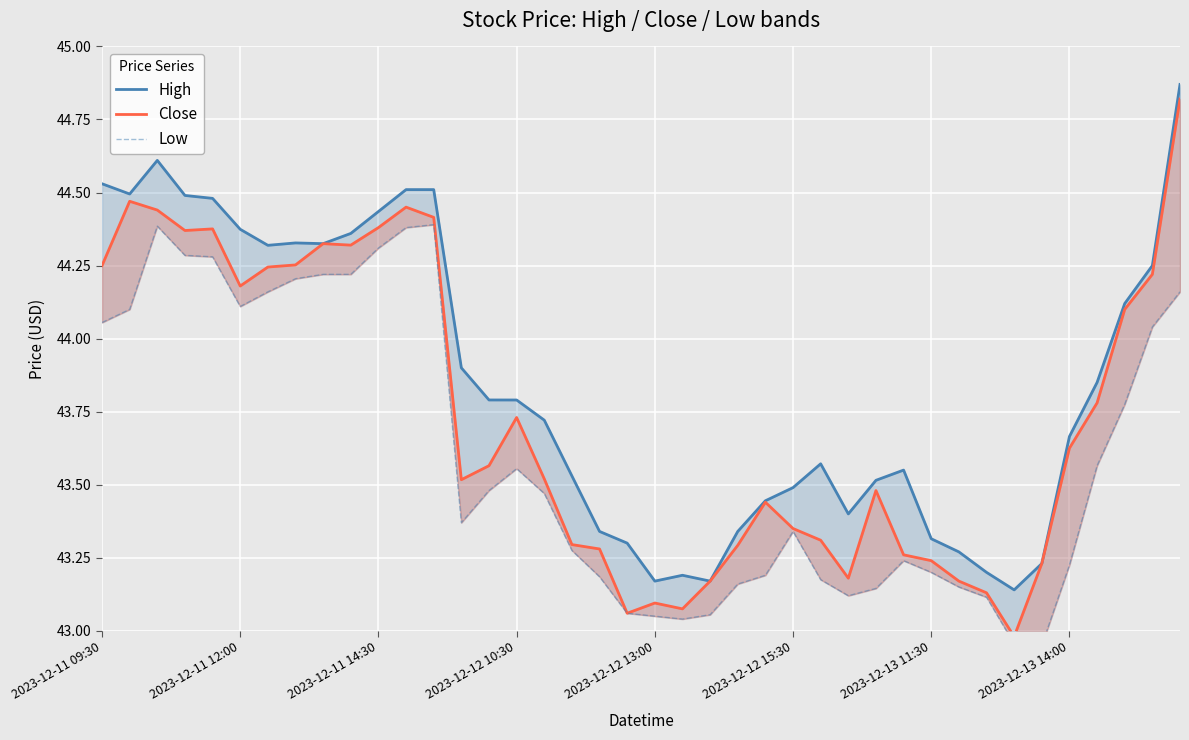

True or false: High has more than 0 interior local peaks.

True